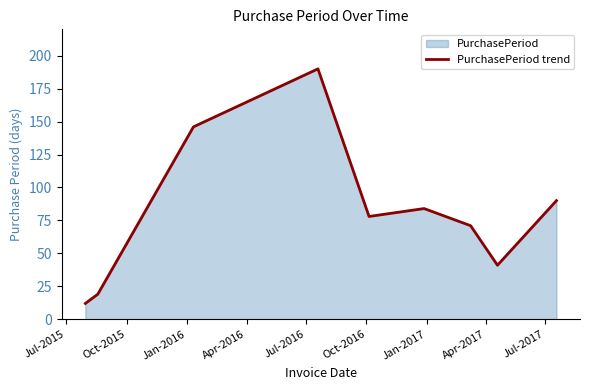

What is the greatest value displayed?

190